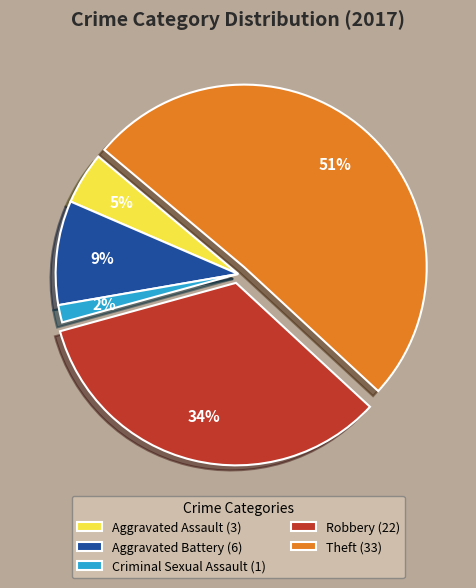

Count the number of slices in the pie.

5